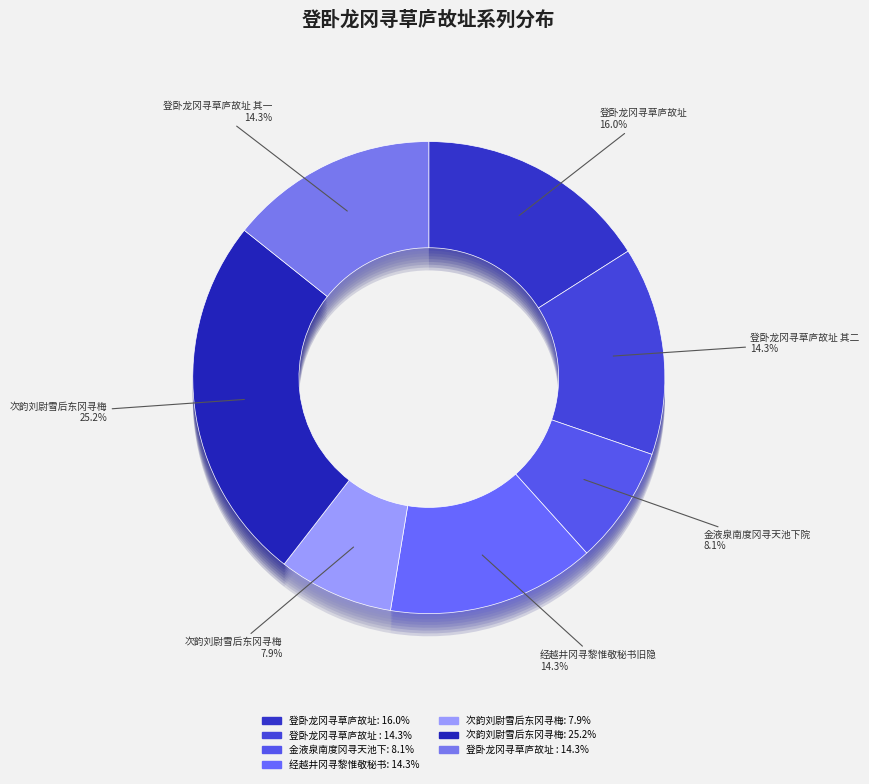

Which slice is the smallest?

次韵刘尉雪后东冈寻梅